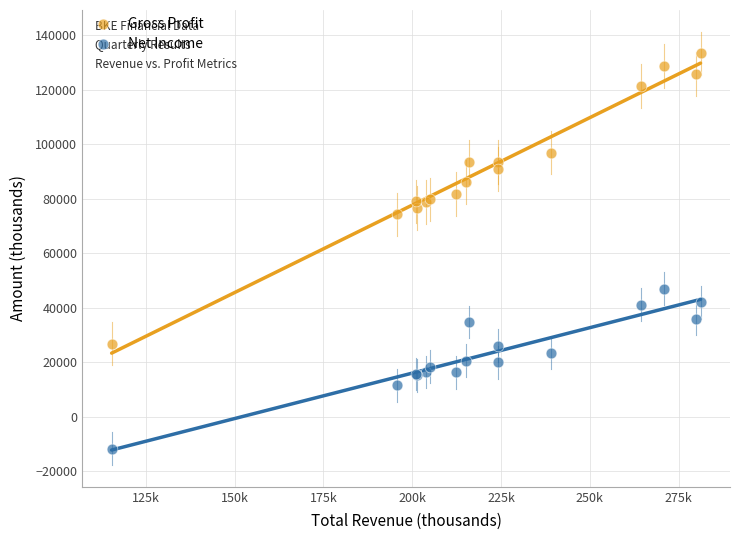

Which series reaches the minimum Y coordinate?

Net Income